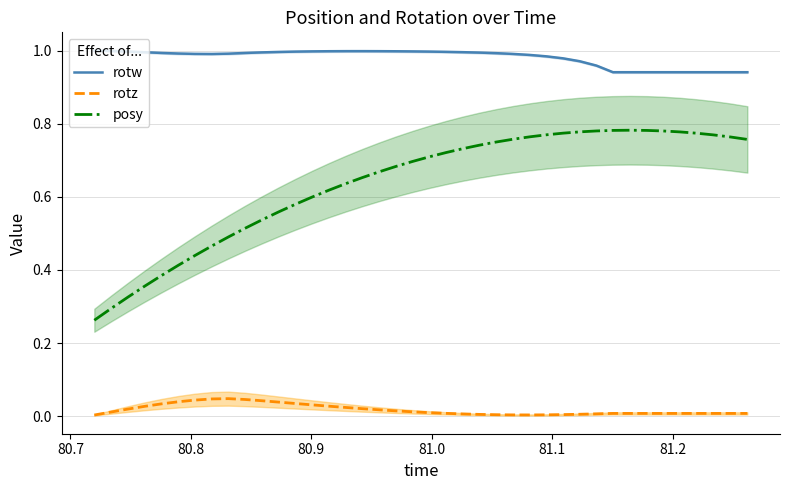

True or false: rotz and posy cross at least once.

False